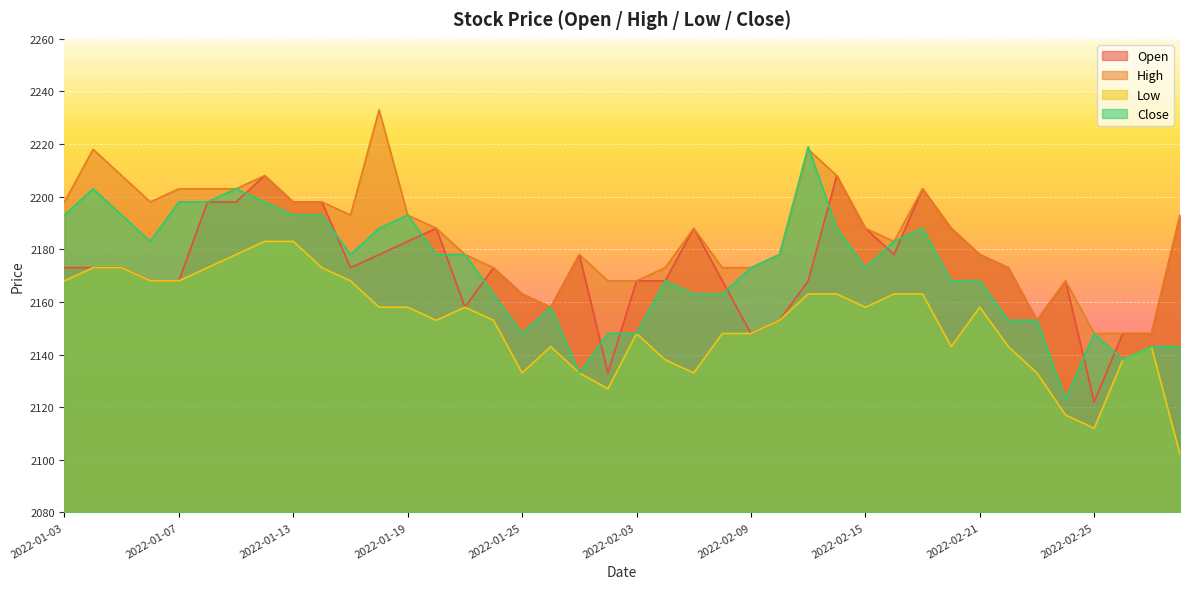

What is the greatest value displayed?

2233